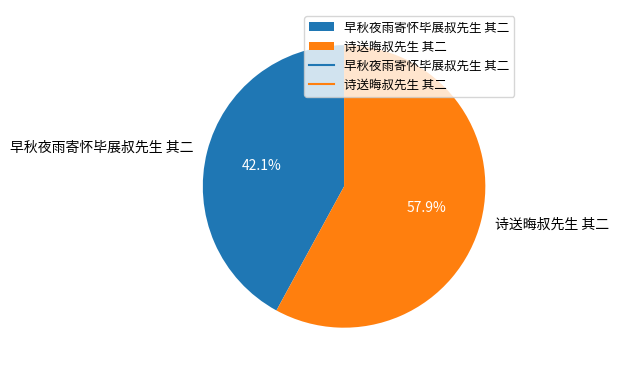

Approximately how many times larger is the value at 早秋夜雨寄怀毕展叔先生 其二 compared to 诗送晦叔先生 其二?

0.7